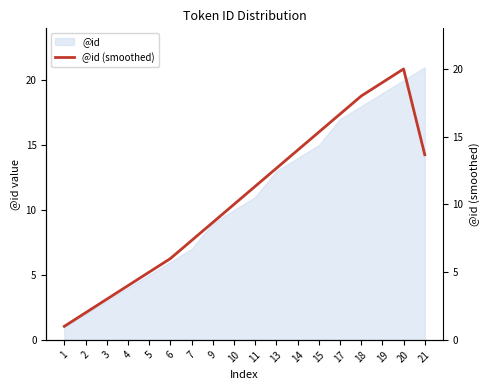

The value of @id at 6 is 6. True or false?

True